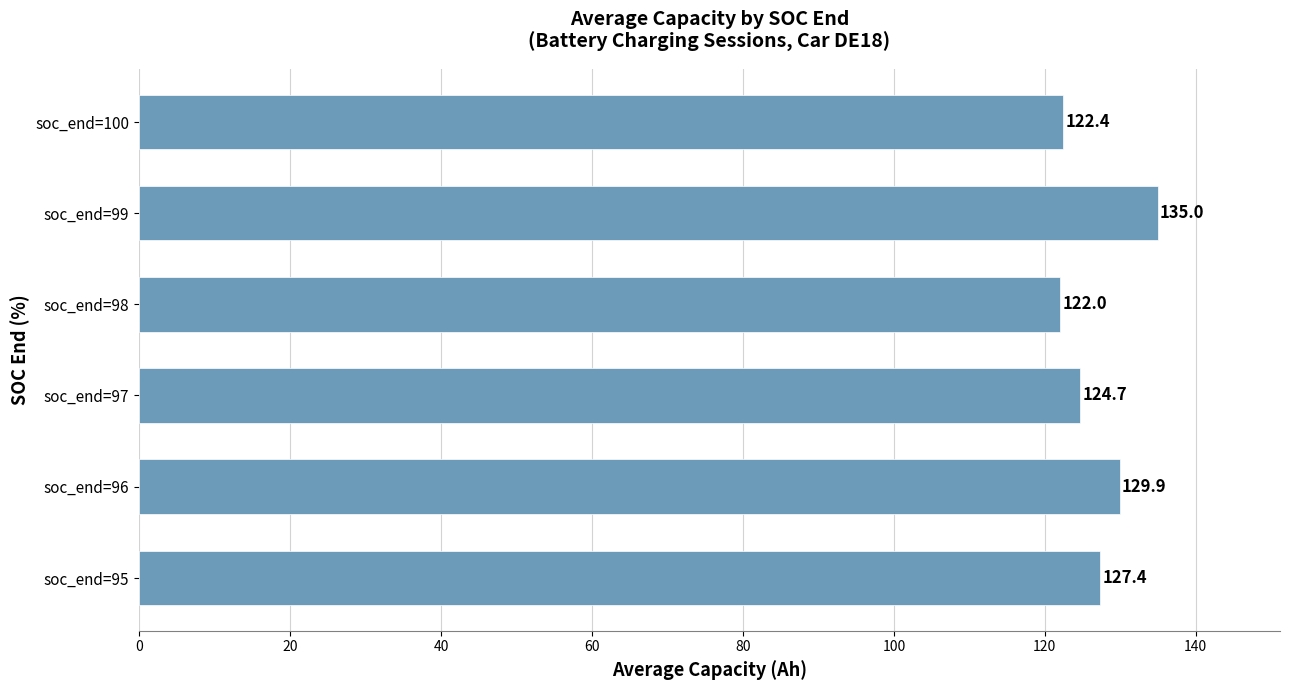

Does the chart contain stacked bars?

No